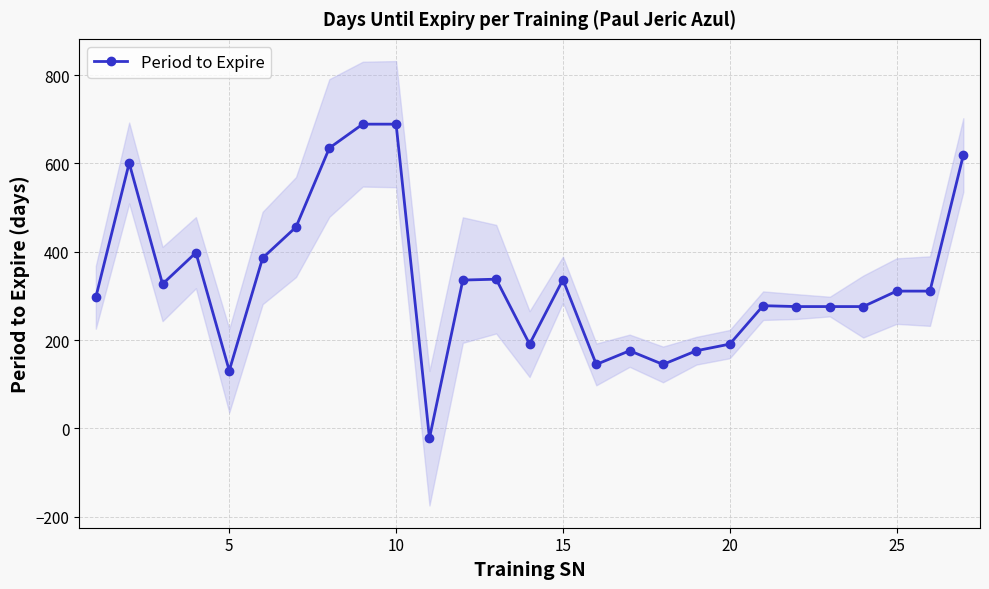

True or false: Period to Expire has more than 2 points higher than both neighbors.

True